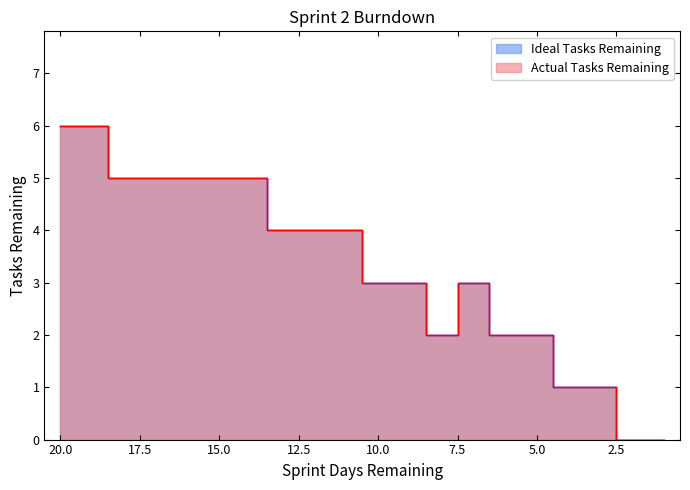

True or false: Actual Tasks Remaining has more than 0 interior local peaks.

True